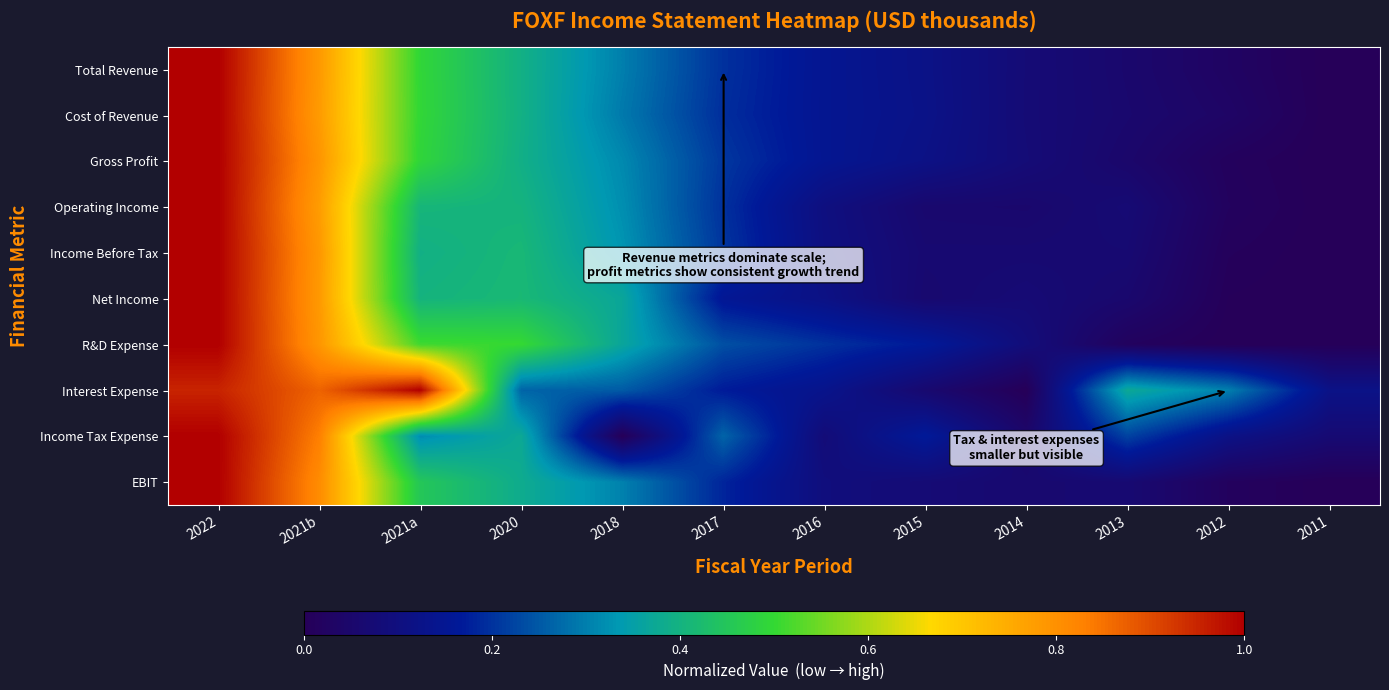

At which category is the sum across all series the highest?

2022